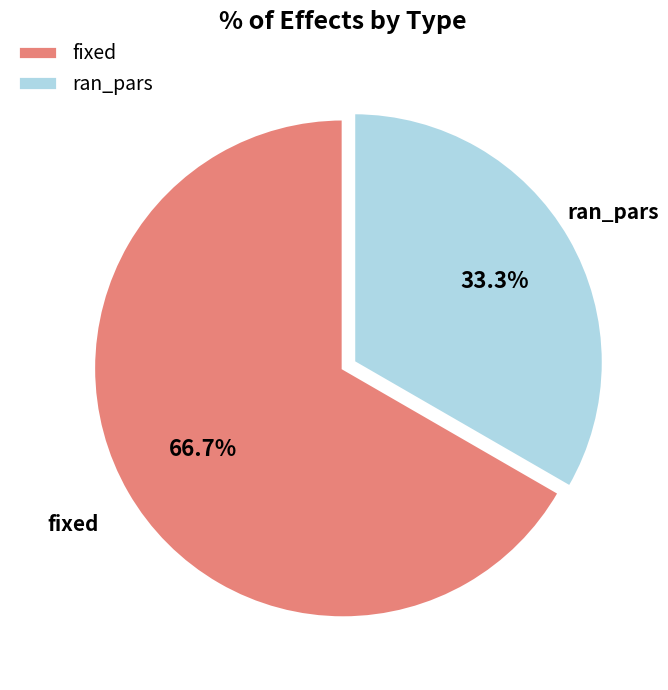

Combined, what portion of the pie is ran_pars and fixed?

100.0%